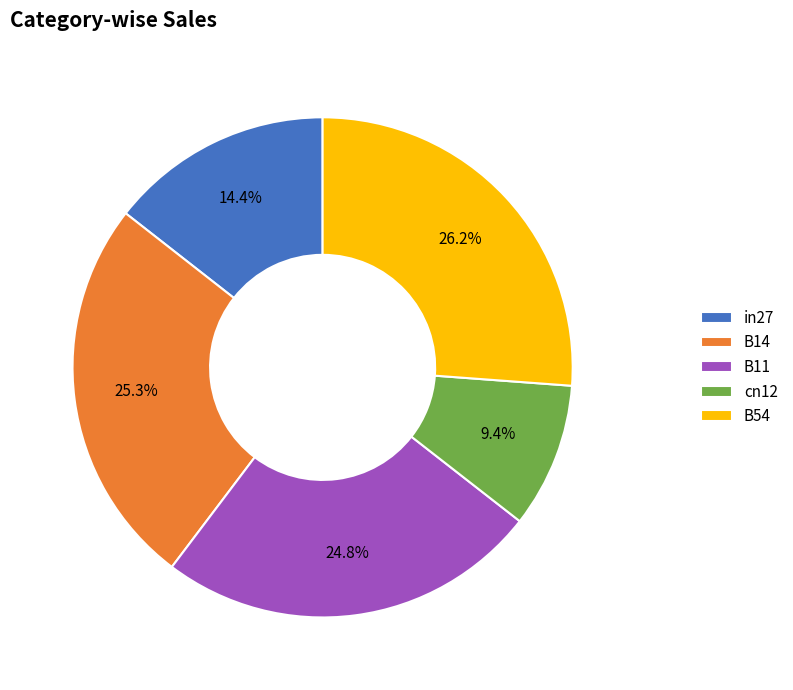

To the nearest percent, what is the difference between the B54 and B14 slice percentages?

1%